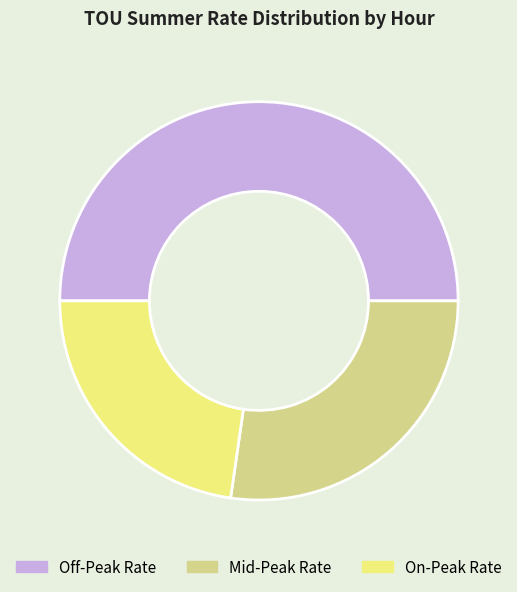

Between Off-Peak Rate and Mid-Peak Rate, which is larger?

Off-Peak Rate